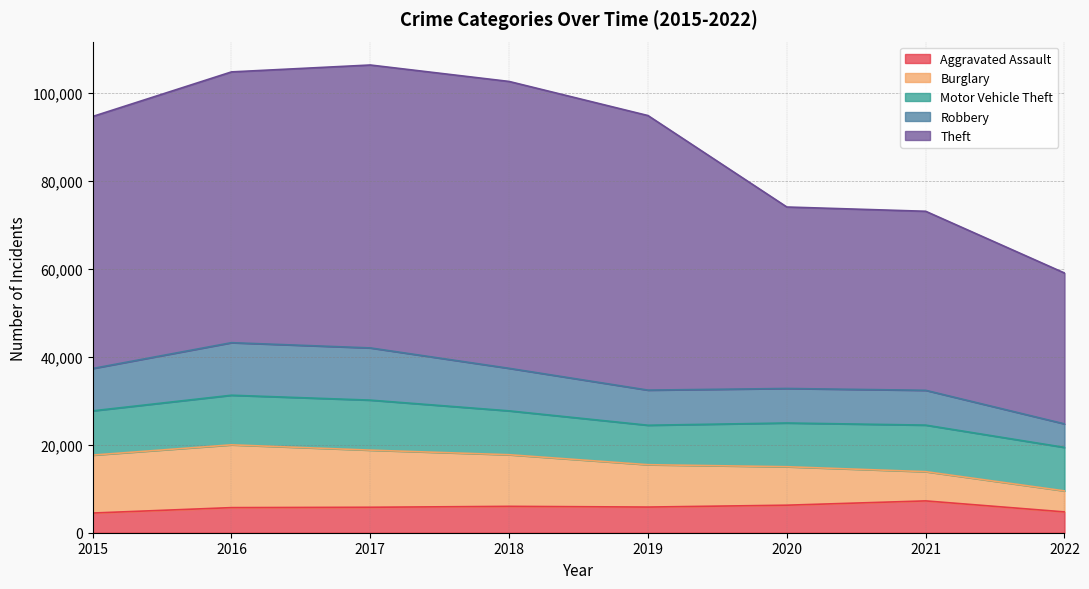

Is it true that Motor Vehicle Theft equals 2784 at 2015?

False